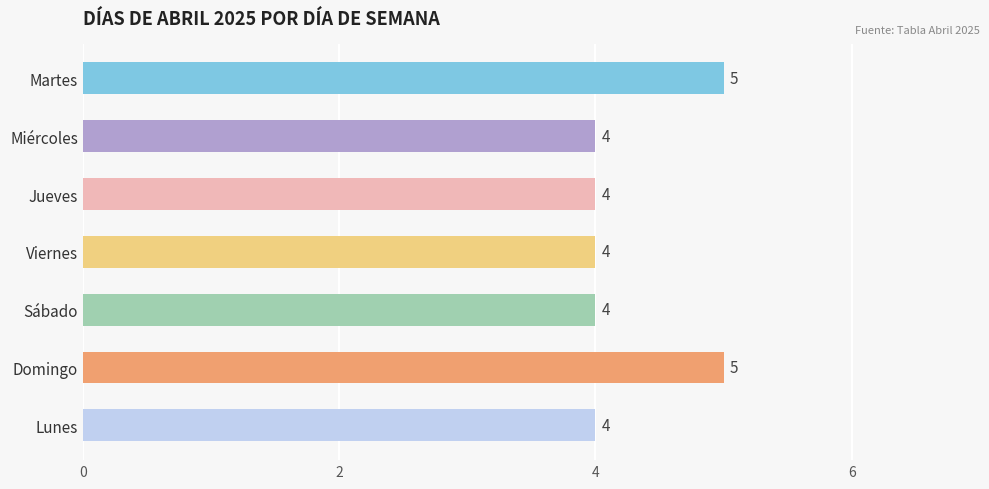

True or false: the data shows 4 at Viernes.

True